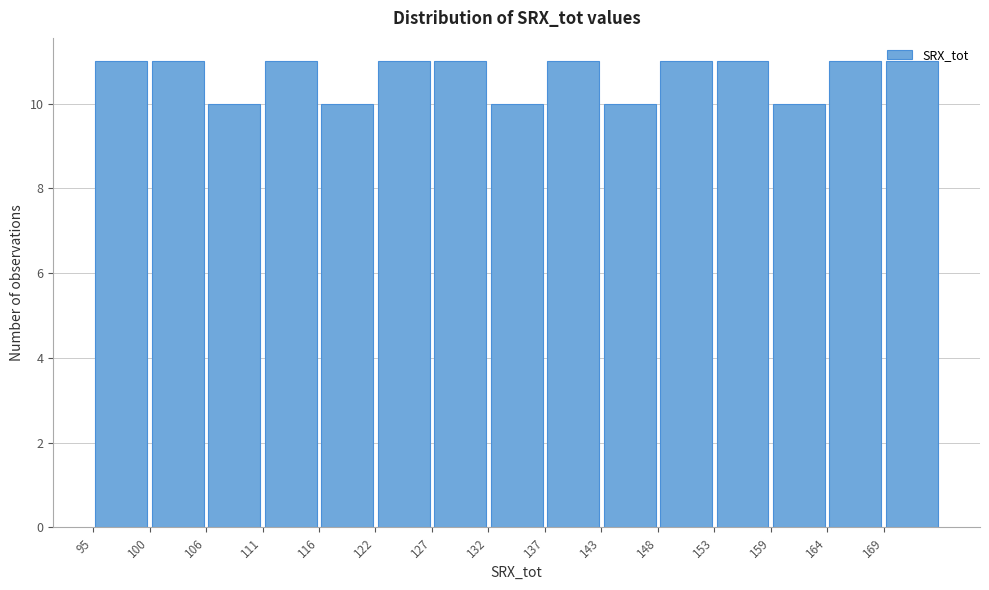

How tall is the bar that spans 143 to 148 on the x-axis? Neither the bar edges nor the heights are printed on the chart, so give them approximately, as read against the axes.

10